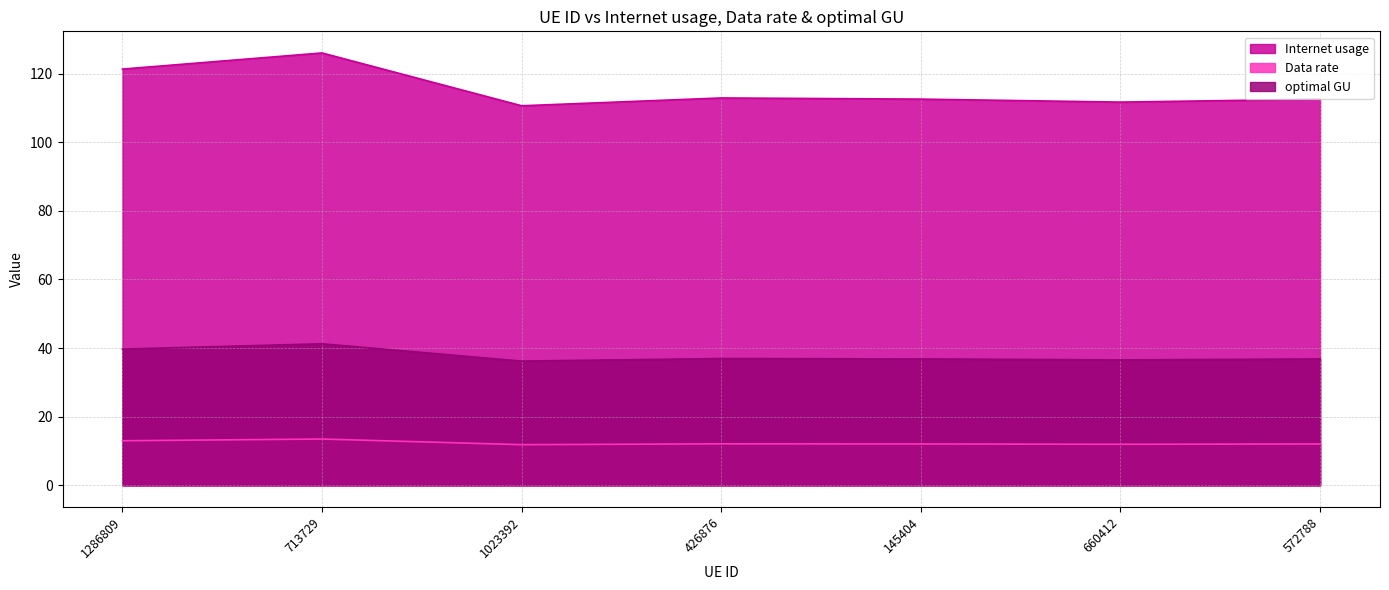

Reading left to right, list all the values displayed in this chart.

Internet usage: 121.3	126.0	110.6	112.9	112.6	111.7	112.5
Data rate: 13.0	13.5	11.9	12.1	12.1	12.0	12.1
optimal GU: 39.7	41.3	36.2	37.0	36.8	36.6	36.8